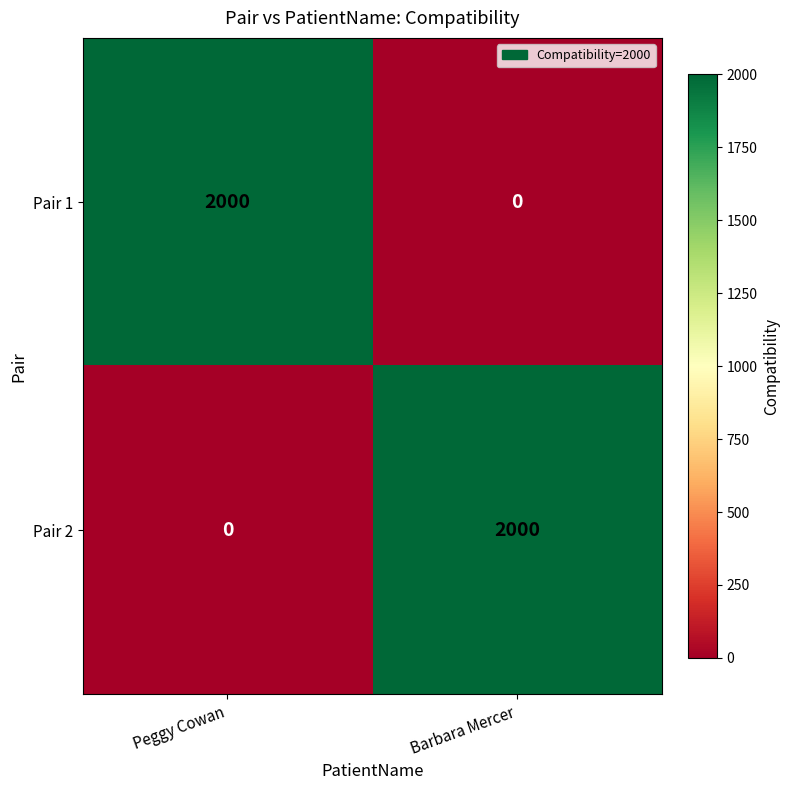

Reading left to right, list all the values displayed in this chart.

Pair 1: 2000	0
Pair 2: 0	2000